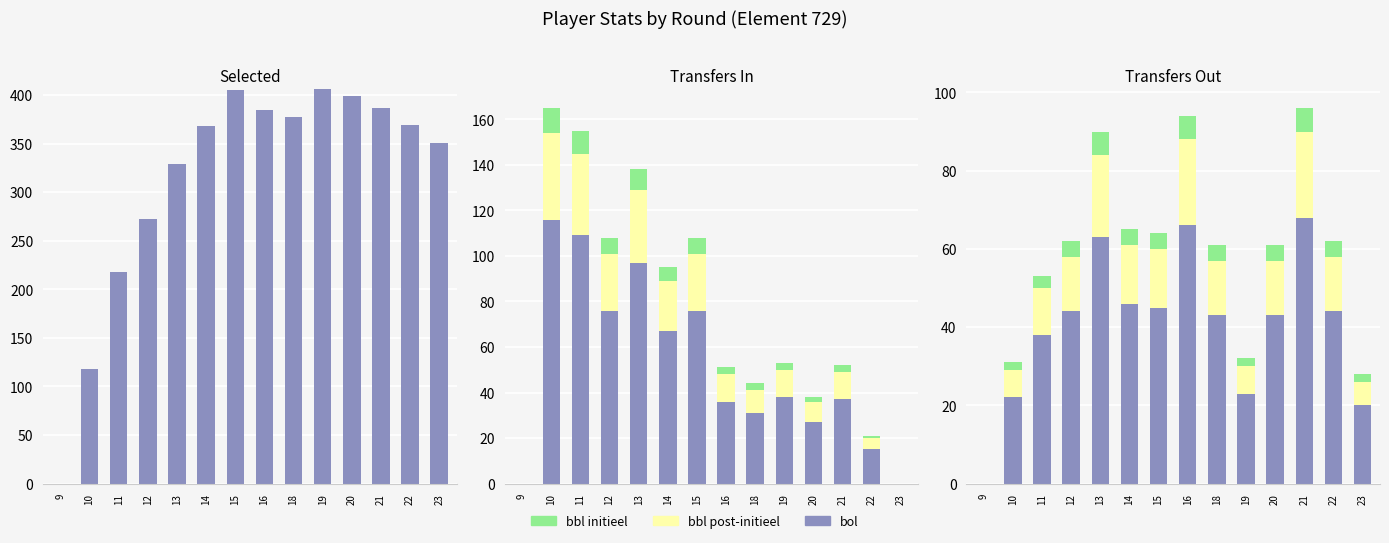

What is the average value of the bbl initieel series?

4